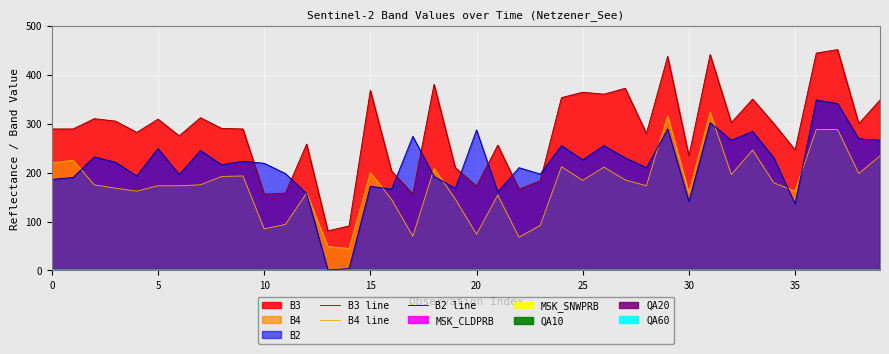

Rank the series at 19 from lowest to highest value.

B4 line, B2 line, B3 line